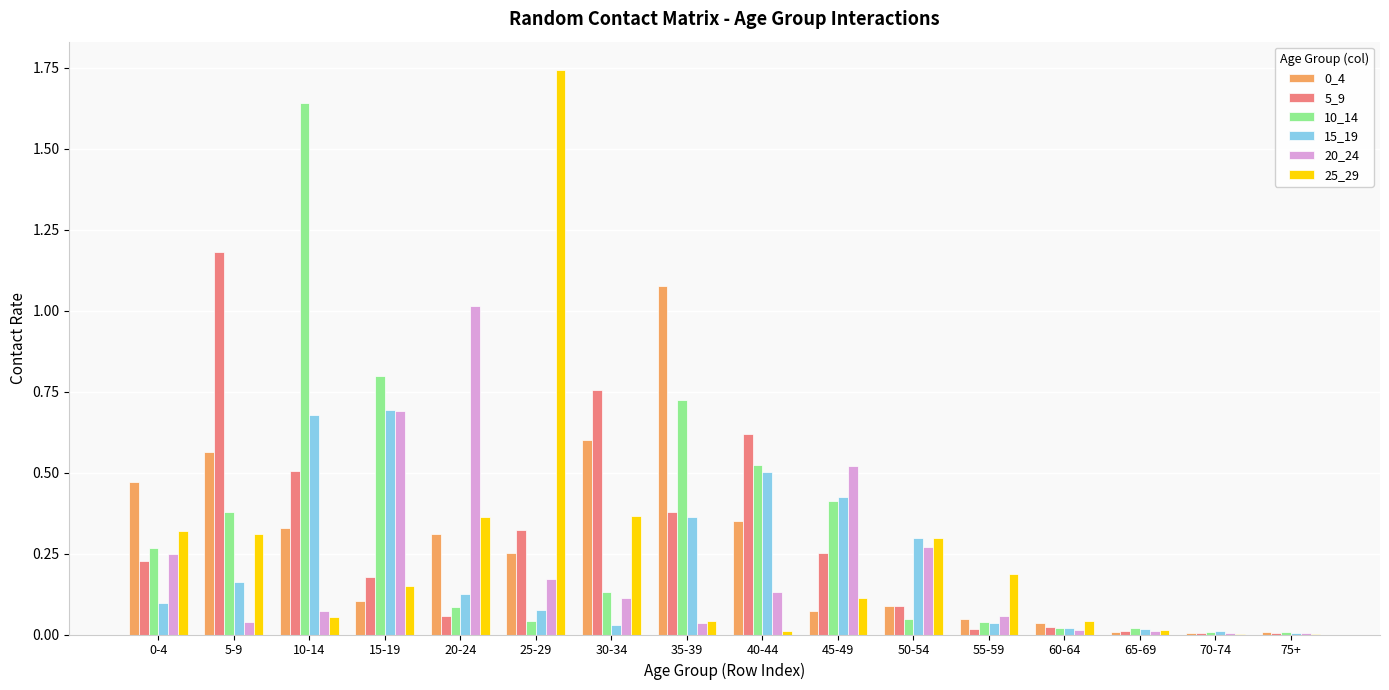

The value of 25_29 at 15-19 is 0.1. True or false?

True